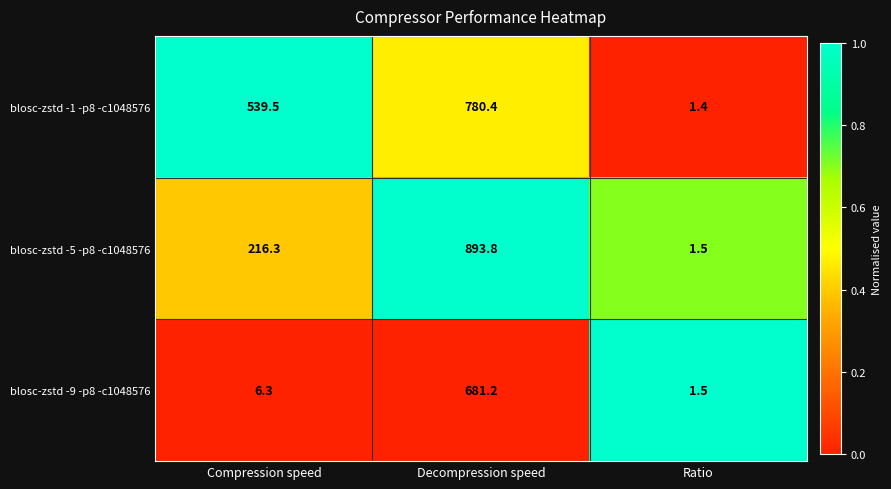

At which label does blosc-zstd -9 -p8 -c1048576 first exceed 6?

Compression speed